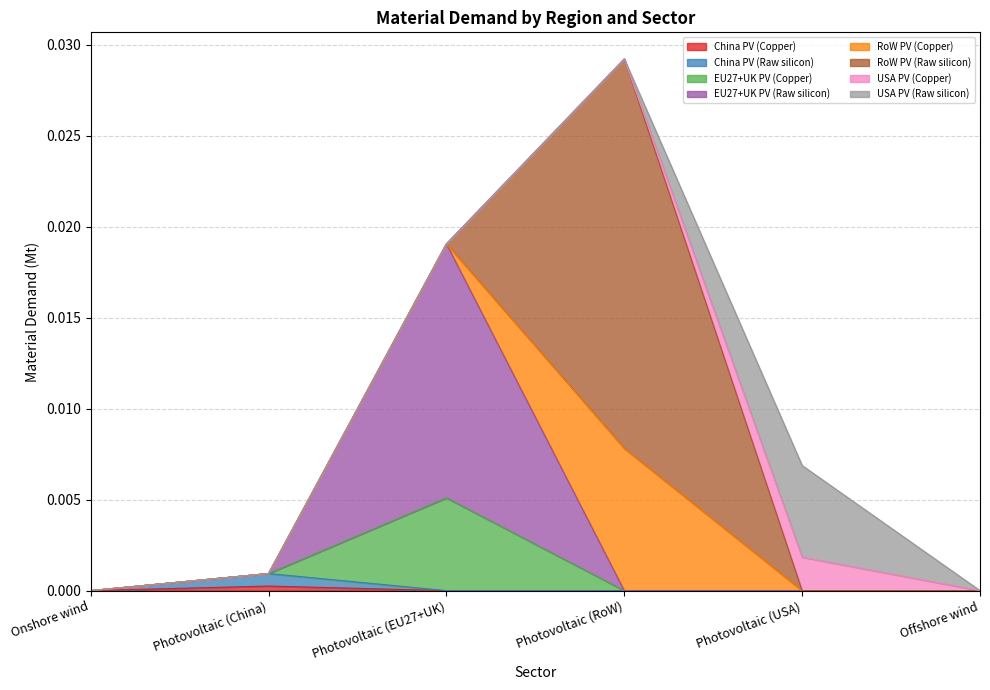

At which category is the sum across all series the highest?

Photovoltaic (RoW)